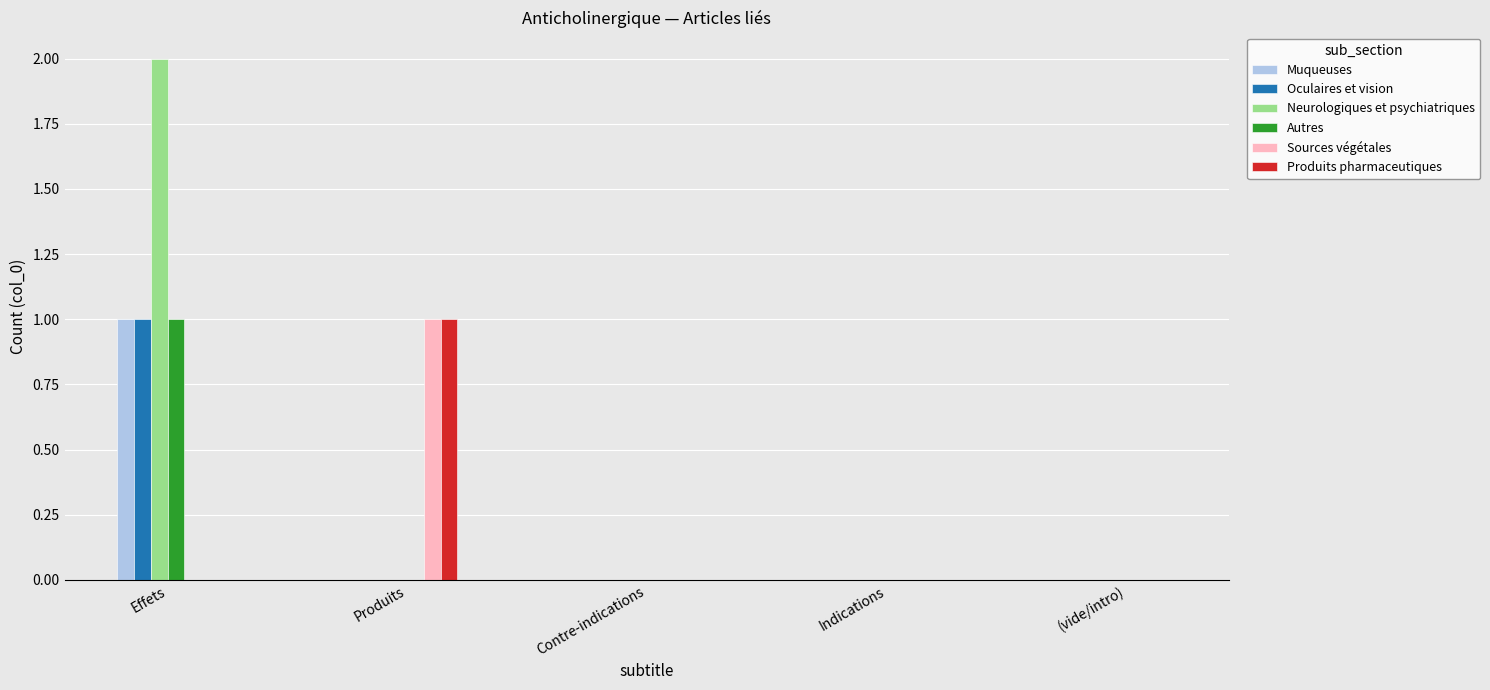

True or false: Sources végétales has a value of 0 at Indications.

True